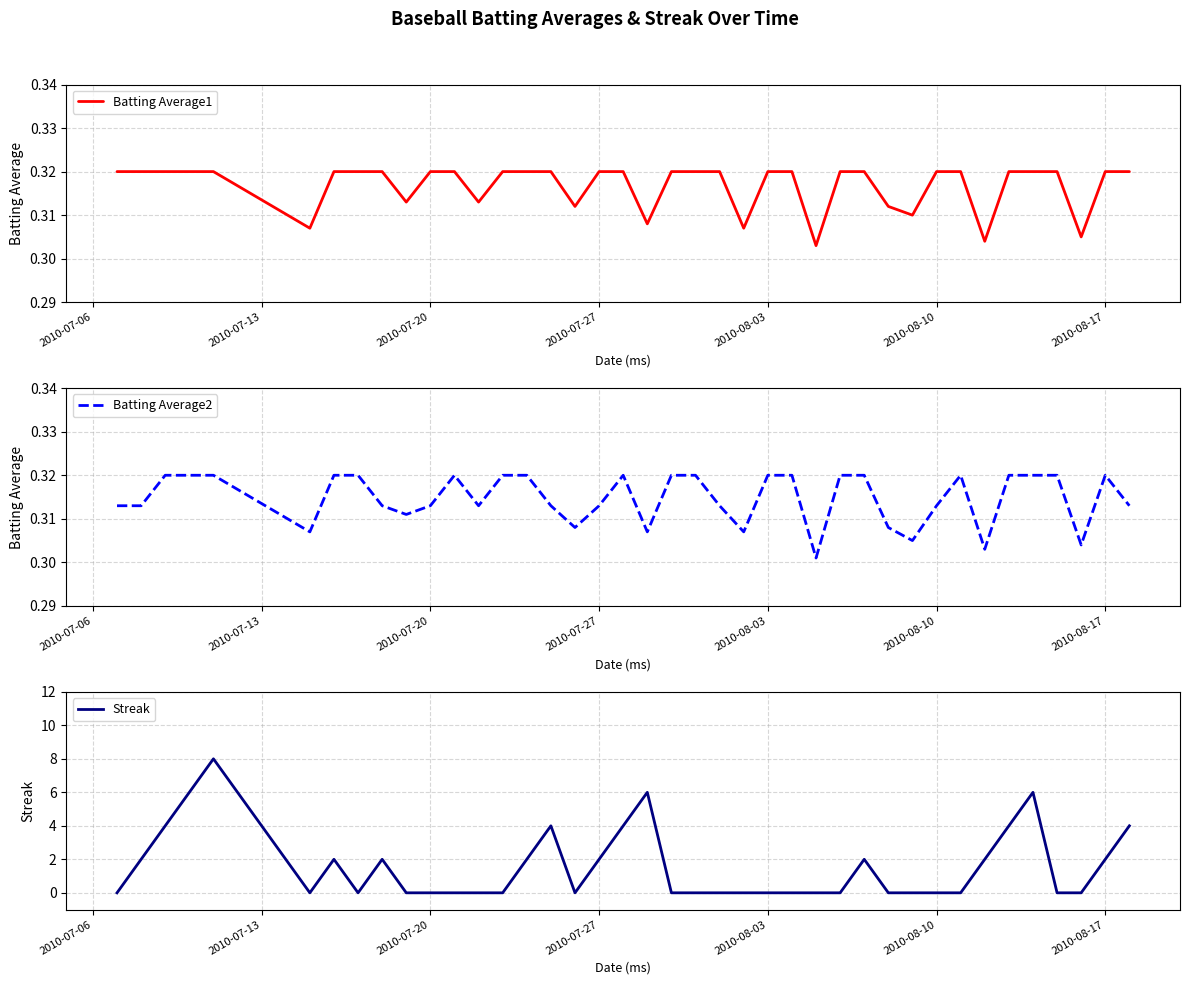

What is the highest value of the Streak series?

8